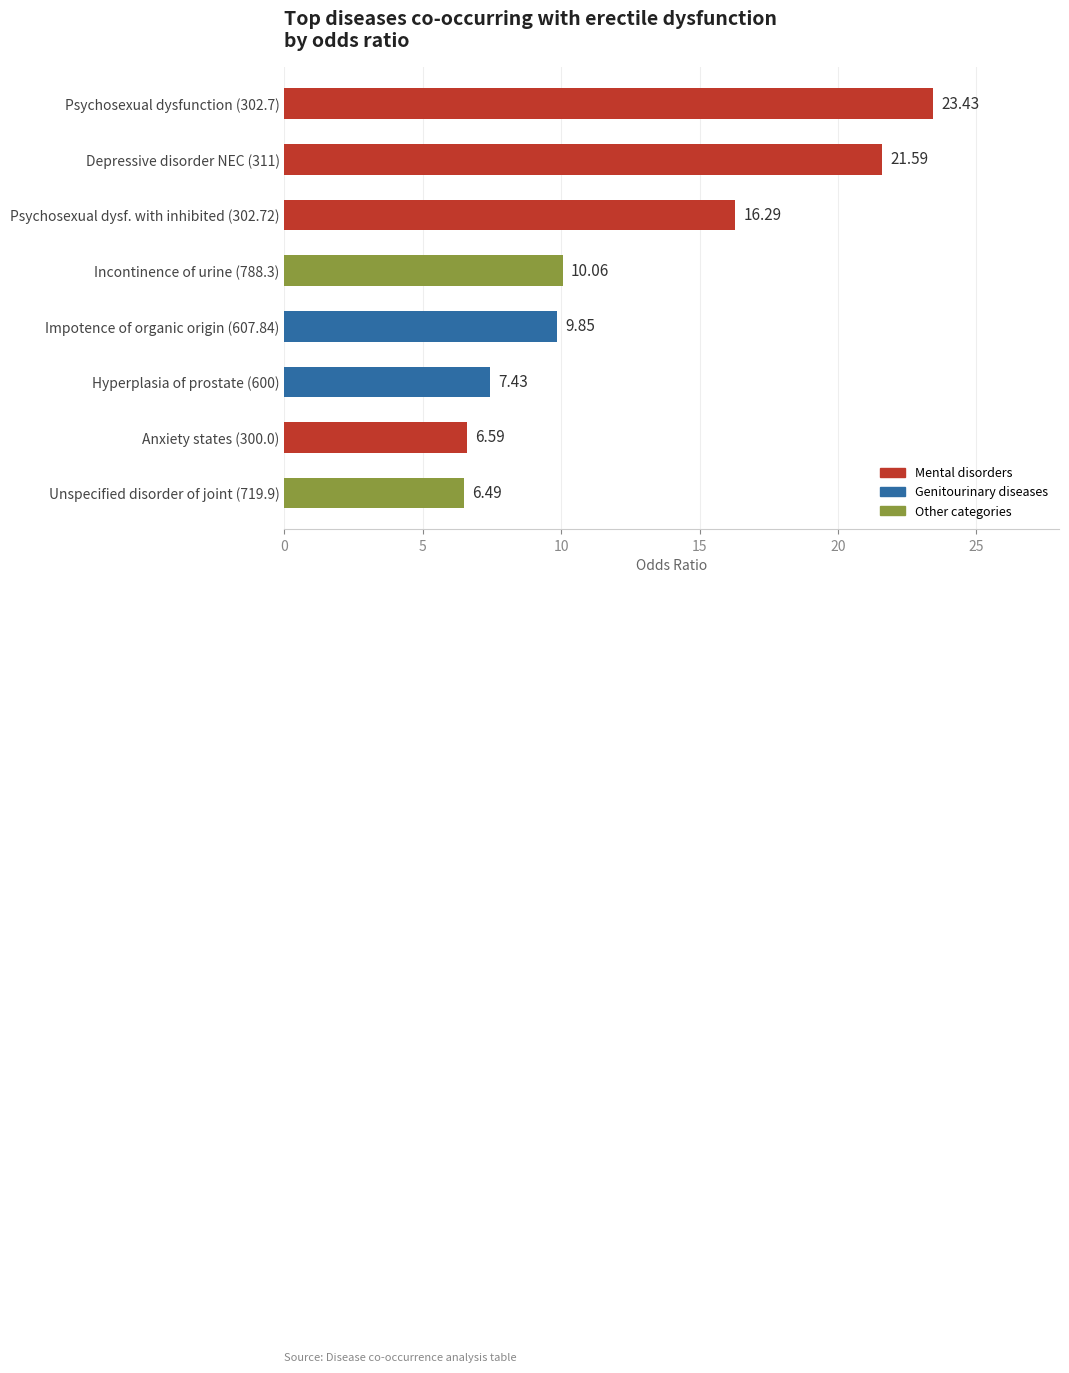

What is the ratio of the value at Depressive disorder NEC (311) to the value at Incontinence of urine (788.3)?

2.1